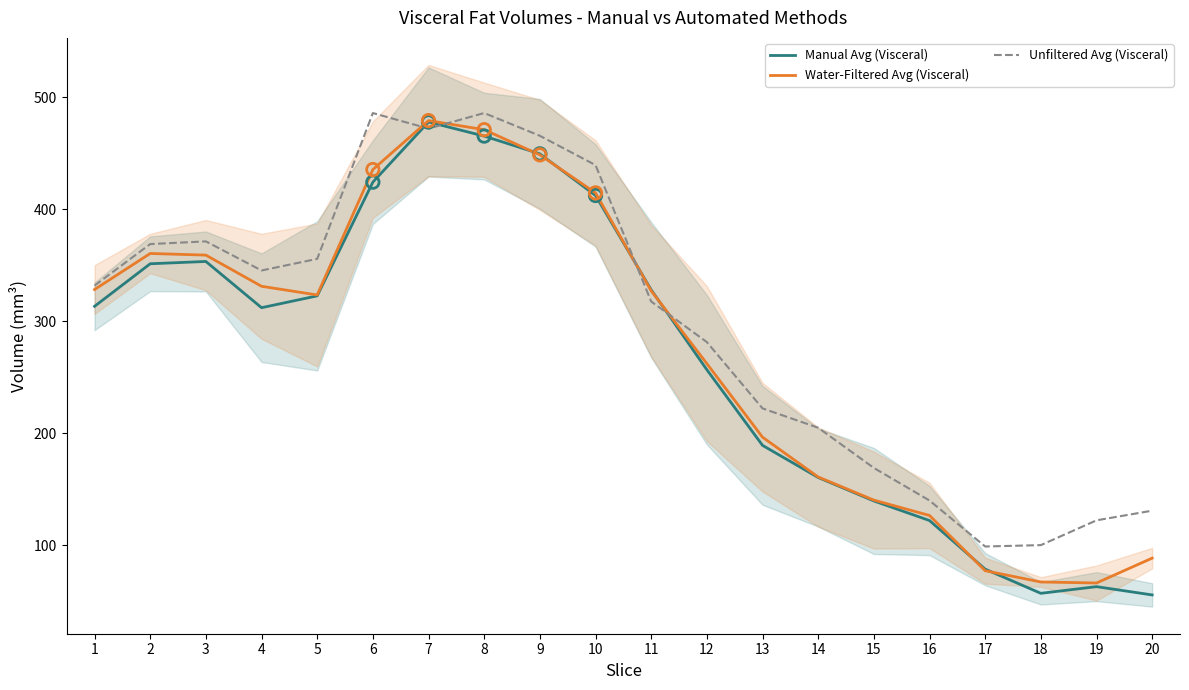

What is the total value across all series at 6?

1345.2